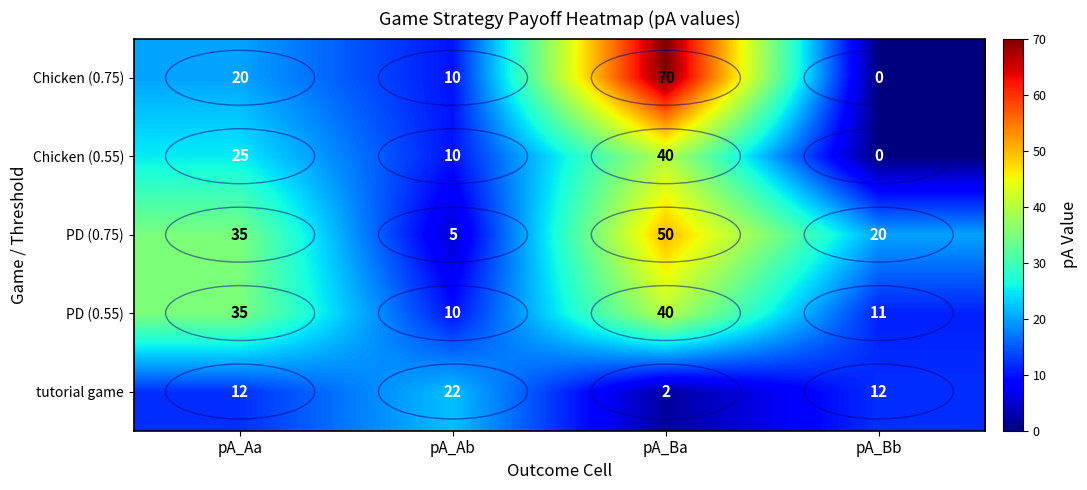

List the labels in order of PD (0.75) value, smallest first.

pA_Ab, pA_Bb, pA_Aa, pA_Ba